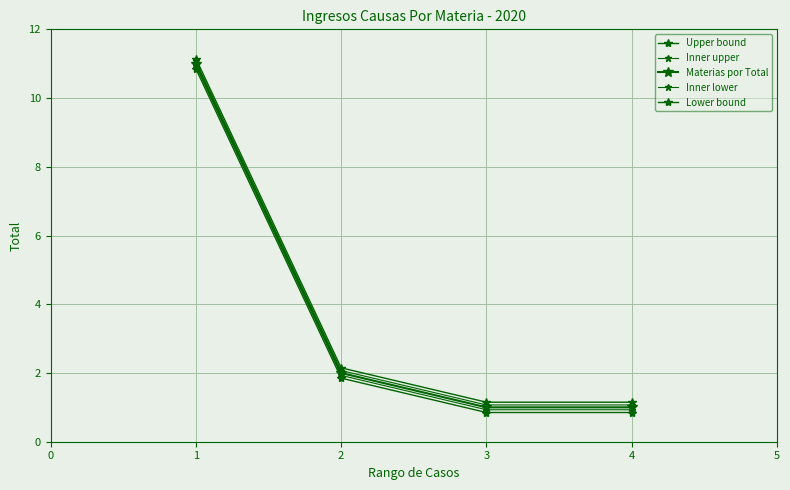

Reading right to left, extract all data points from this chart.

Upper bound: 4=1.1	3=1.1	2=2.1	1=11.2
Inner upper: 4=1.1	3=1.1	2=2.1	1=11.1
Materias por Total: 4=1.0	3=1.0	2=2.0	1=11.0
Inner lower: 4=0.9	3=0.9	2=1.9	1=10.9
Lower bound: 4=0.8	3=0.8	2=1.9	1=10.8